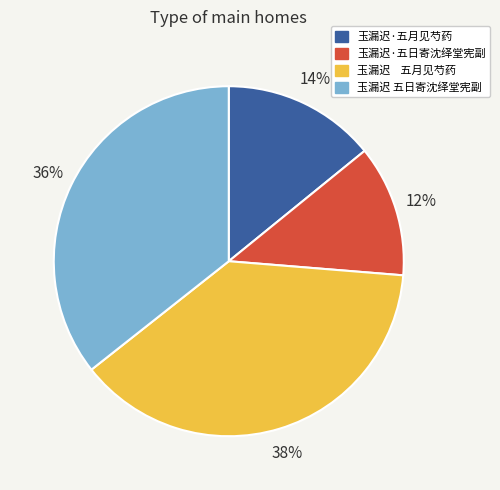

Do 玉漏迟 五日寄沈绎堂宪副 and 玉漏迟·五日寄沈绎堂宪副 together represent more than half of the pie?

No